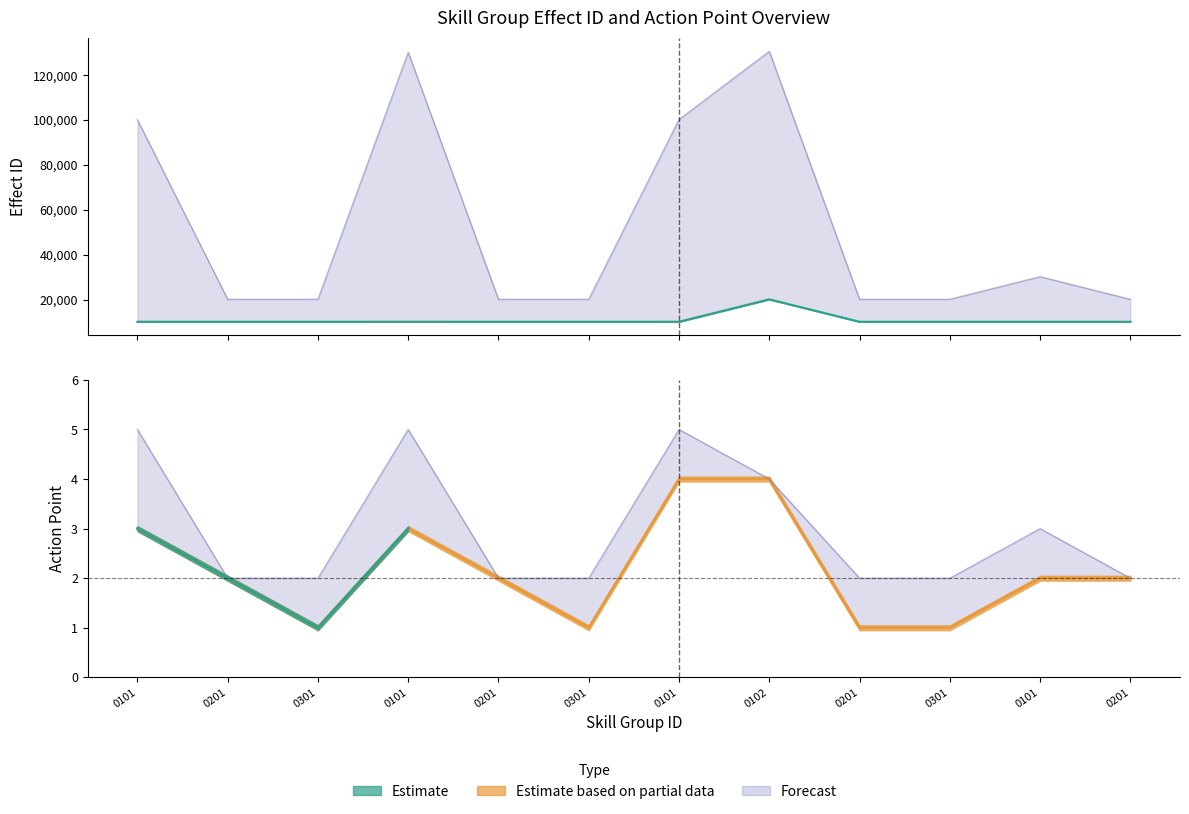

What is the value of the action_point point at the 7th from the left?

4